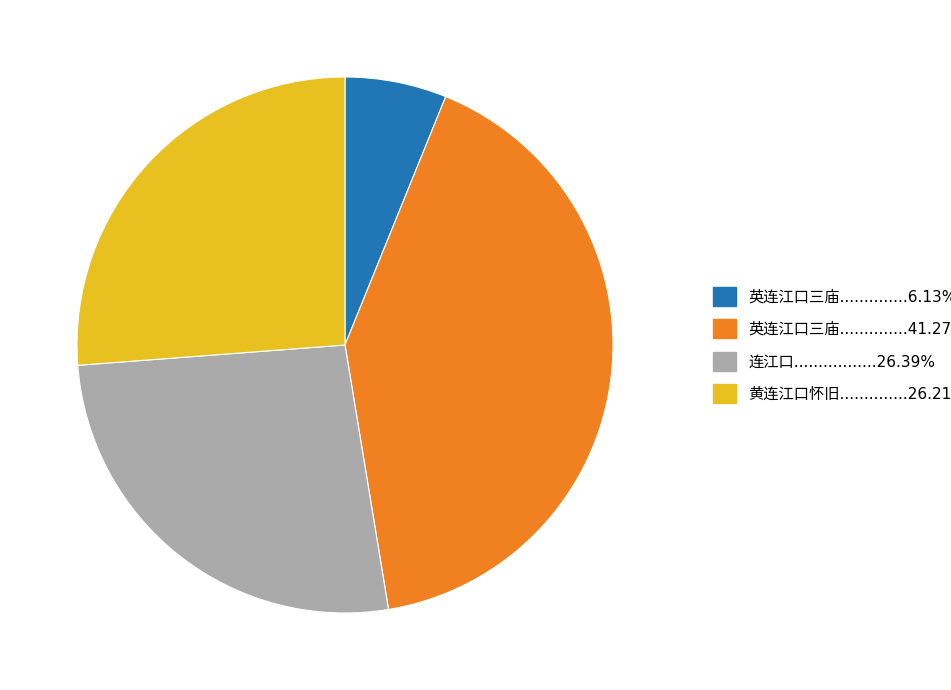

Does any single category account for the majority?

No